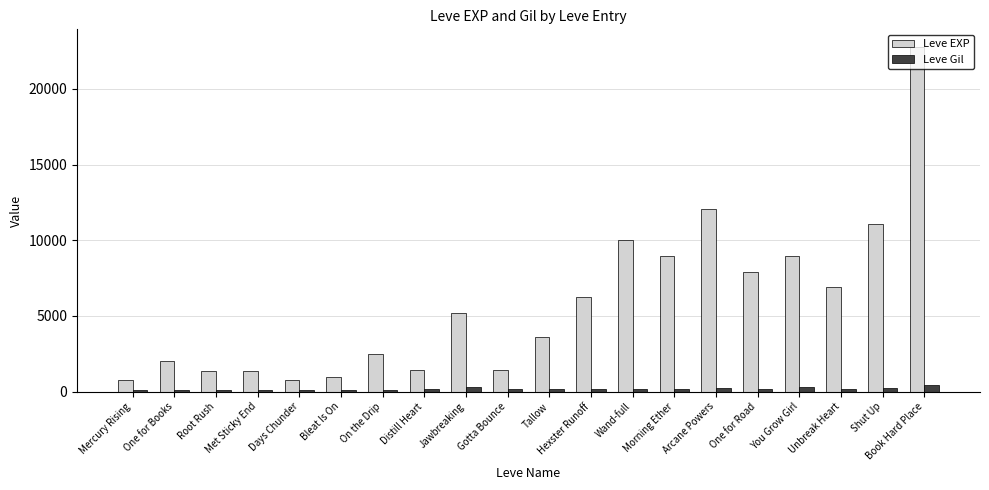

How many groups of bars are there?

20